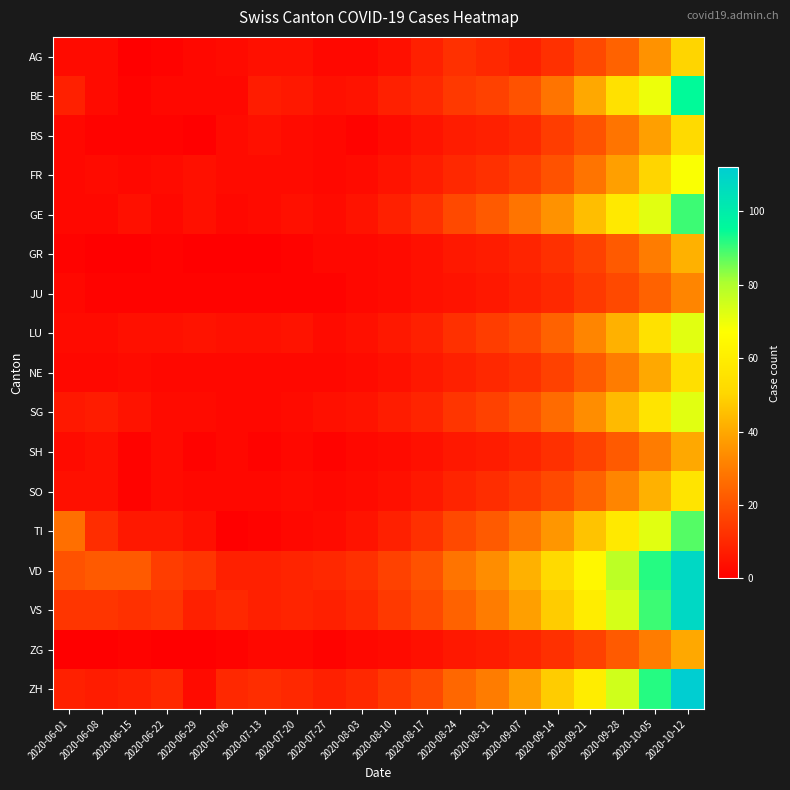

Reading right to left, what are all the values shown in this chart?

AG: 2020-10-12=50	2020-10-05=35	2020-09-28=24	2020-09-21=18	2020-09-14=12	2020-09-07=8	2020-08-31=10	2020-08-24=12	2020-08-17=8	2020-08-10=4	2020-08-03=2	2020-07-27=2	2020-07-20=4	2020-07-13=4	2020-07-06=3	2020-06-29=2	2020-06-22=1	2020-06-15=0	2020-06-08=3	2020-06-01=3
BE: 2020-10-12=95	2020-10-05=70	2020-09-28=55	2020-09-21=40	2020-09-14=28	2020-09-07=20	2020-08-31=16	2020-08-24=14	2020-08-17=10	2020-08-10=8	2020-08-03=5	2020-07-27=4	2020-07-20=6	2020-07-13=7	2020-07-06=2	2020-06-29=2	2020-06-22=2	2020-06-15=1	2020-06-08=3	2020-06-01=8
BS: 2020-10-12=52	2020-10-05=38	2020-09-28=28	2020-09-21=20	2020-09-14=15	2020-09-07=10	2020-08-31=8	2020-08-24=7	2020-08-17=5	2020-08-10=3	2020-08-03=1	2020-07-27=2	2020-07-20=3	2020-07-13=4	2020-07-06=3	2020-06-29=0	2020-06-22=1	2020-06-15=1	2020-06-08=1	2020-06-01=2
FR: 2020-10-12=68	2020-10-05=50	2020-09-28=38	2020-09-21=28	2020-09-14=20	2020-09-07=15	2020-08-31=12	2020-08-24=10	2020-08-17=7	2020-08-10=5	2020-08-03=3	2020-07-27=2	2020-07-20=3	2020-07-13=3	2020-07-06=3	2020-06-29=4	2020-06-22=3	2020-06-15=2	2020-06-08=3	2020-06-01=2
GE: 2020-10-12=90	2020-10-05=72	2020-09-28=58	2020-09-21=45	2020-09-14=35	2020-09-07=28	2020-08-31=22	2020-08-24=18	2020-08-17=12	2020-08-10=8	2020-08-03=5	2020-07-27=3	2020-07-20=4	2020-07-13=3	2020-07-06=2	2020-06-29=4	2020-06-22=2	2020-06-15=4	2020-06-08=2	2020-06-01=2
GR: 2020-10-12=42	2020-10-05=30	2020-09-28=22	2020-09-21=16	2020-09-14=12	2020-09-07=9	2020-08-31=7	2020-08-24=6	2020-08-17=4	2020-08-10=3	2020-08-03=2	2020-07-27=2	2020-07-20=1	2020-07-13=0	2020-07-06=0	2020-06-29=0	2020-06-22=1	2020-06-15=0	2020-06-08=0	2020-06-01=1
JU: 2020-10-12=32	2020-10-05=24	2020-09-28=18	2020-09-21=14	2020-09-14=10	2020-09-07=8	2020-08-31=6	2020-08-24=5	2020-08-17=4	2020-08-10=3	2020-08-03=2	2020-07-27=1	2020-07-20=1	2020-07-13=1	2020-07-06=1	2020-06-29=1	2020-06-22=1	2020-06-15=1	2020-06-08=1	2020-06-01=2
LU: 2020-10-12=72	2020-10-05=55	2020-09-28=42	2020-09-21=32	2020-09-14=24	2020-09-07=18	2020-08-31=15	2020-08-24=12	2020-08-17=8	2020-08-10=6	2020-08-03=4	2020-07-27=3	2020-07-20=5	2020-07-13=4	2020-07-06=4	2020-06-29=5	2020-06-22=4	2020-06-15=4	2020-06-08=3	2020-06-01=3
NE: 2020-10-12=54	2020-10-05=40	2020-09-28=30	2020-09-21=22	2020-09-14=16	2020-09-07=12	2020-08-31=10	2020-08-24=8	2020-08-17=6	2020-08-10=4	2020-08-03=3	2020-07-27=2	2020-07-20=2	2020-07-13=2	2020-07-06=2	2020-06-29=2	2020-06-22=2	2020-06-15=3	2020-06-08=2	2020-06-01=2
SG: 2020-10-12=72	2020-10-05=56	2020-09-28=44	2020-09-21=34	2020-09-14=26	2020-09-07=20	2020-08-31=16	2020-08-24=13	2020-08-17=9	2020-08-10=7	2020-08-03=5	2020-07-27=4	2020-07-20=3	2020-07-13=2	2020-07-06=2	2020-06-29=3	2020-06-22=3	2020-06-15=5	2020-06-08=7	2020-06-01=6
SH: 2020-10-12=40	2020-10-05=30	2020-09-28=22	2020-09-21=16	2020-09-14=12	2020-09-07=9	2020-08-31=7	2020-08-24=6	2020-08-17=4	2020-08-10=3	2020-08-03=2	2020-07-27=1	2020-07-20=2	2020-07-13=1	2020-07-06=2	2020-06-29=1	2020-06-22=3	2020-06-15=1	2020-06-08=4	2020-06-01=3
SO: 2020-10-12=56	2020-10-05=42	2020-09-28=32	2020-09-21=24	2020-09-14=18	2020-09-07=14	2020-08-31=11	2020-08-24=9	2020-08-17=6	2020-08-10=4	2020-08-03=3	2020-07-27=2	2020-07-20=3	2020-07-13=2	2020-07-06=2	2020-06-29=2	2020-06-22=3	2020-06-15=1	2020-06-08=4	2020-06-01=4
TI: 2020-10-12=88	2020-10-05=72	2020-09-28=58	2020-09-21=46	2020-09-14=36	2020-09-07=28	2020-08-31=22	2020-08-24=18	2020-08-17=12	2020-08-10=8	2020-08-03=5	2020-07-27=3	2020-07-20=2	2020-07-13=1	2020-07-06=0	2020-06-29=4	2020-06-22=6	2020-06-15=6	2020-06-08=11	2020-06-01=27
VD: 2020-10-12=108	2020-10-05=92	2020-09-28=78	2020-09-21=64	2020-09-14=52	2020-09-07=42	2020-08-31=34	2020-08-24=28	2020-08-17=20	2020-08-10=16	2020-08-03=12	2020-07-27=10	2020-07-20=9	2020-07-13=8	2020-07-06=8	2020-06-29=13	2020-06-22=15	2020-06-15=22	2020-06-08=22	2020-06-01=20
VS: 2020-10-12=108	2020-10-05=90	2020-09-28=74	2020-09-21=60	2020-09-14=48	2020-09-07=38	2020-08-31=30	2020-08-24=24	2020-08-17=18	2020-08-10=14	2020-08-03=10	2020-07-27=8	2020-07-20=9	2020-07-13=8	2020-07-06=10	2020-06-29=8	2020-06-22=13	2020-06-15=12	2020-06-08=13	2020-06-01=13
ZG: 2020-10-12=40	2020-10-05=30	2020-09-28=22	2020-09-21=16	2020-09-14=12	2020-09-07=9	2020-08-31=7	2020-08-24=6	2020-08-17=4	2020-08-10=3	2020-08-03=2	2020-07-27=1	2020-07-20=2	2020-07-13=2	2020-07-06=1	2020-06-29=0	2020-06-22=0	2020-06-15=1	2020-06-08=0	2020-06-01=0
ZH: 2020-10-12=112	2020-10-05=92	2020-09-28=75	2020-09-21=60	2020-09-14=48	2020-09-07=38	2020-08-31=30	2020-08-24=25	2020-08-17=18	2020-08-10=14	2020-08-03=10	2020-07-27=8	2020-07-20=10	2020-07-13=11	2020-07-06=10	2020-06-29=3	2020-06-22=10	2020-06-15=8	2020-06-08=7	2020-06-01=8